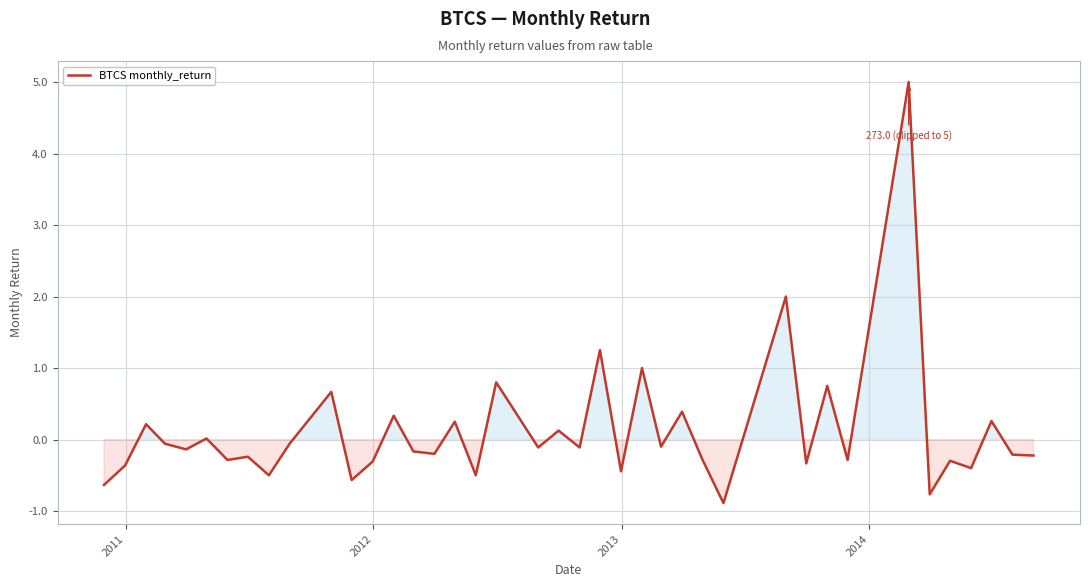

What is the minimum value shown in the chart?

-0.9